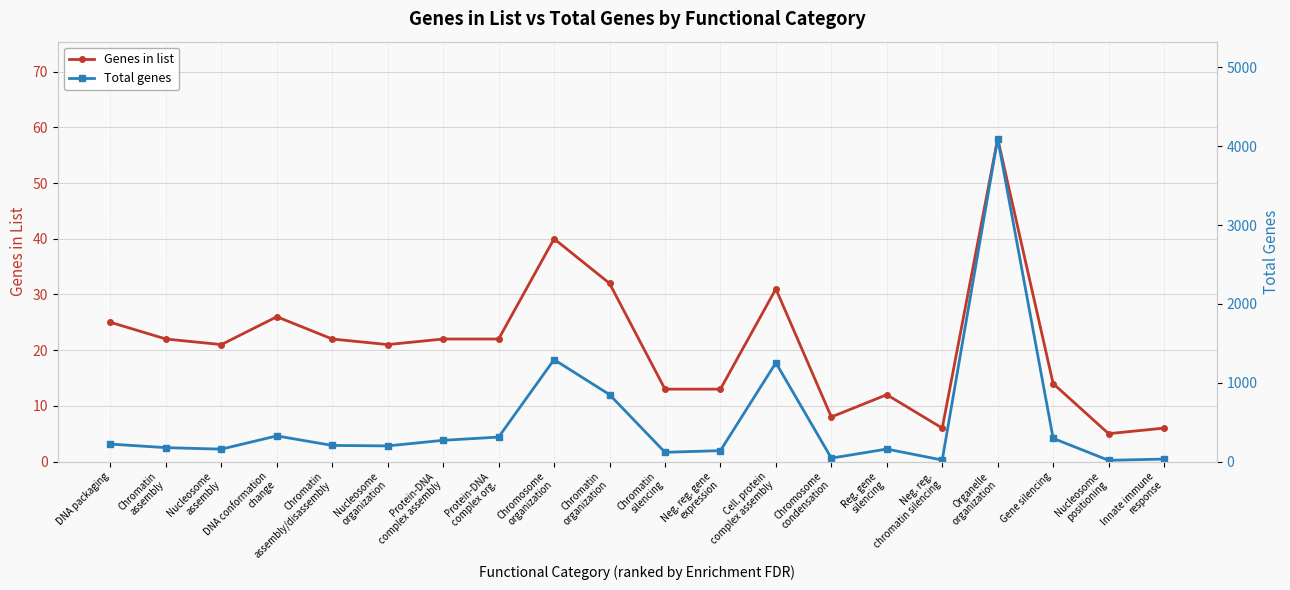

Reading left to right, extract all data points from this chart.

Genes in list: DNA packaging=25	Chromatin
assembly=22	Nucleosome
assembly=21	DNA conformation
change=26	Chromatin
assembly/disassembly=22	Nucleosome
organization=21	Protein-DNA
complex assembly=22	Protein-DNA
complex org.=22	Chromosome
organization=40	Chromatin
organization=32	Chromatin
silencing=13	Neg. reg. gene
expression=13	Cell. protein
complex assembly=31	Chromosome
condensation=8	Reg. gene
silencing=12	Neg. reg.
chromatin silencing=6	Organelle
organization=58	Gene silencing=14	Nucleosome
positioning=5	Innate immune
response=6
Total genes: DNA packaging=221	Chromatin
assembly=176	Nucleosome
assembly=157	DNA conformation
change=325	Chromatin
assembly/disassembly=204	Nucleosome
organization=198	Protein-DNA
complex assembly=269	Protein-DNA
complex org.=310	Chromosome
organization=1293	Chromatin
organization=849	Chromatin
silencing=117	Neg. reg. gene
expression=138	Cell. protein
complex assembly=1253	Chromosome
condensation=43	Reg. gene
silencing=158	Neg. reg.
chromatin silencing=19	Organelle
organization=4098	Gene silencing=294	Nucleosome
positioning=15	Innate immune
response=31